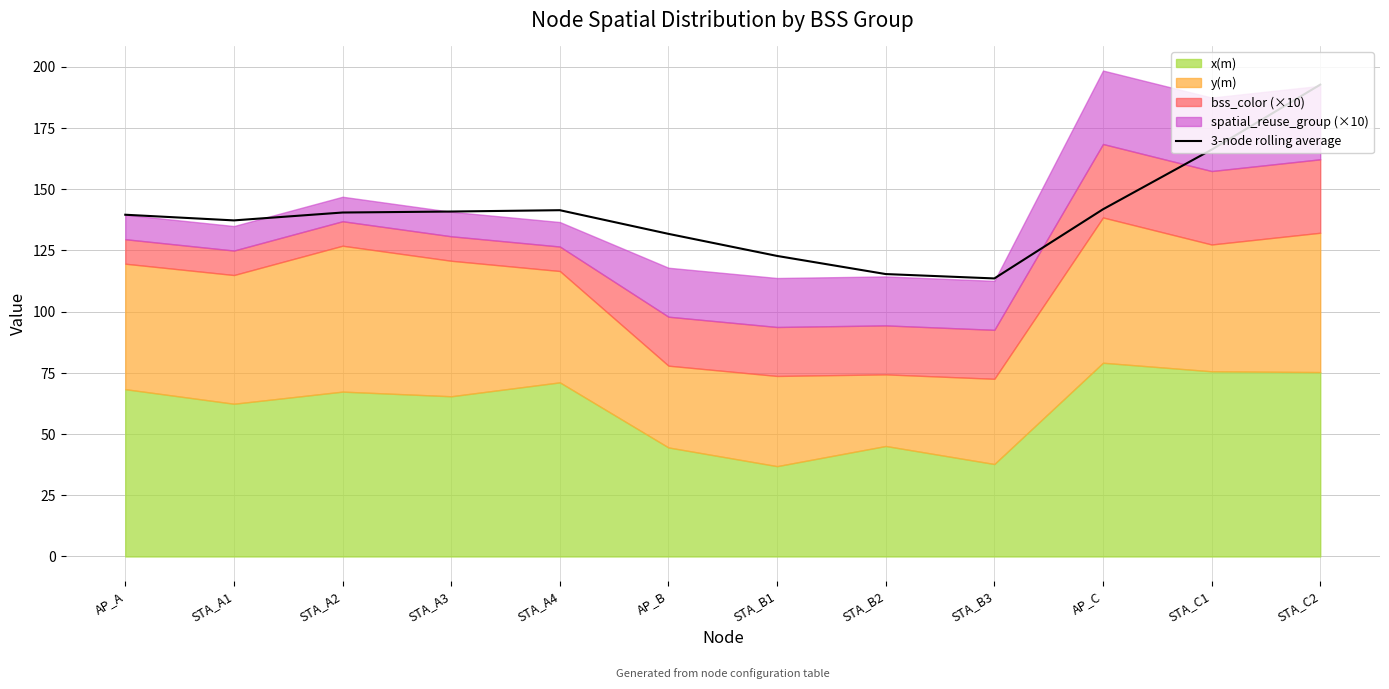

What is the sum of all values?

1683.7